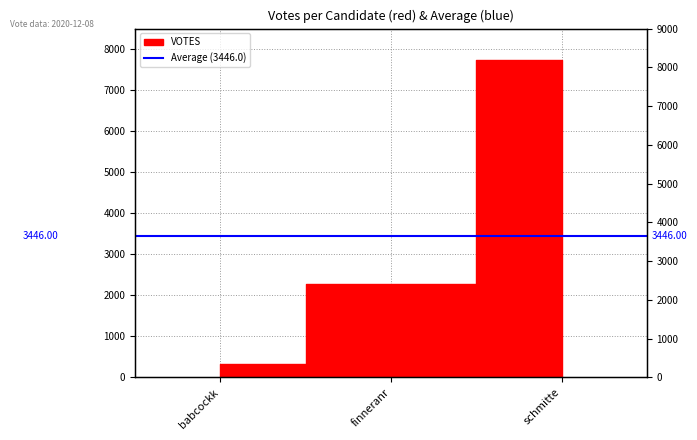

What is the smallest value displayed?

325